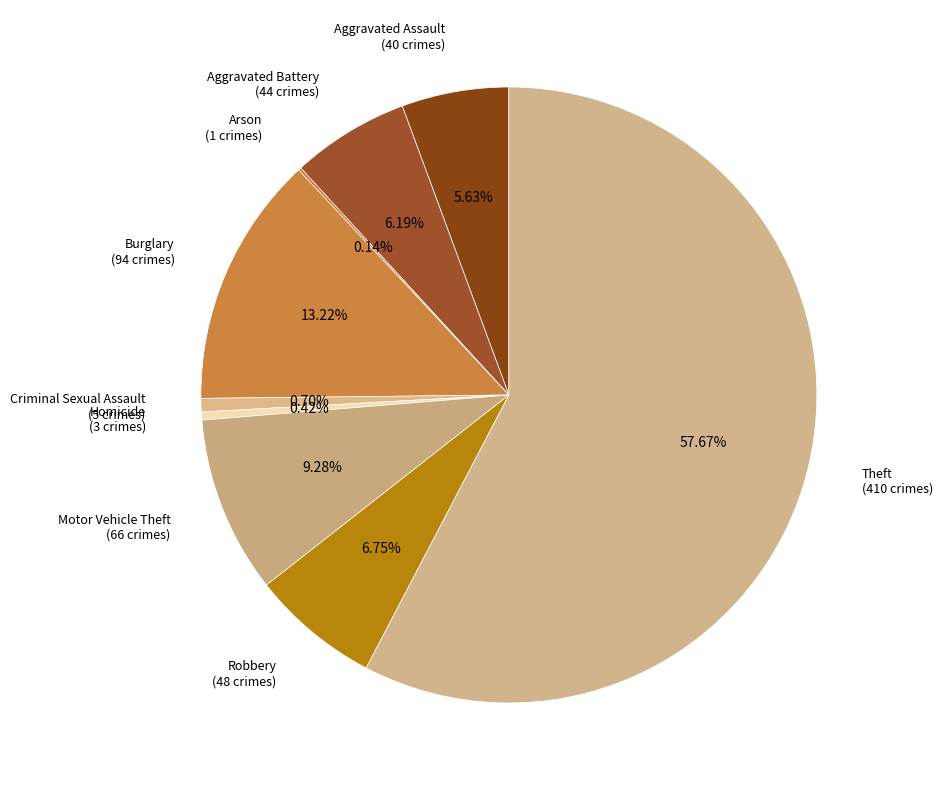

Which category has the biggest portion of the pie?

Theft